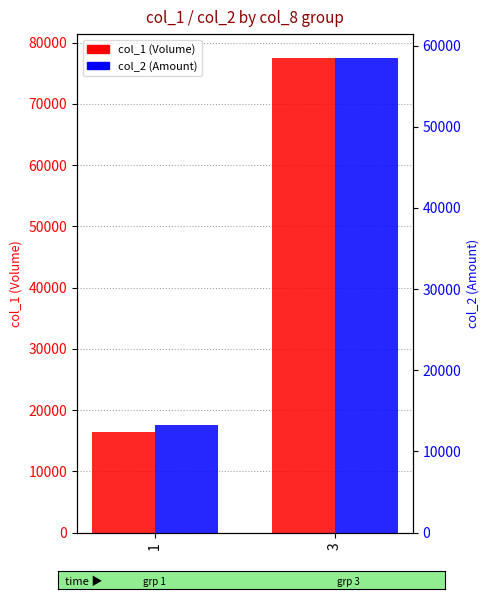

Reading right to left, what are all the values shown in this chart?

col_1: 77500.0	16384.6
col_2: 58495.0	13233.1